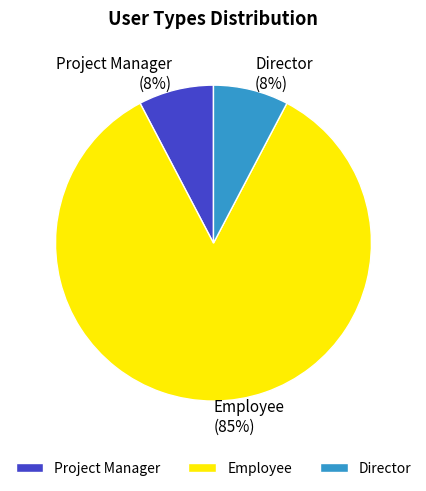

Which category has the biggest portion of the pie?

Employee